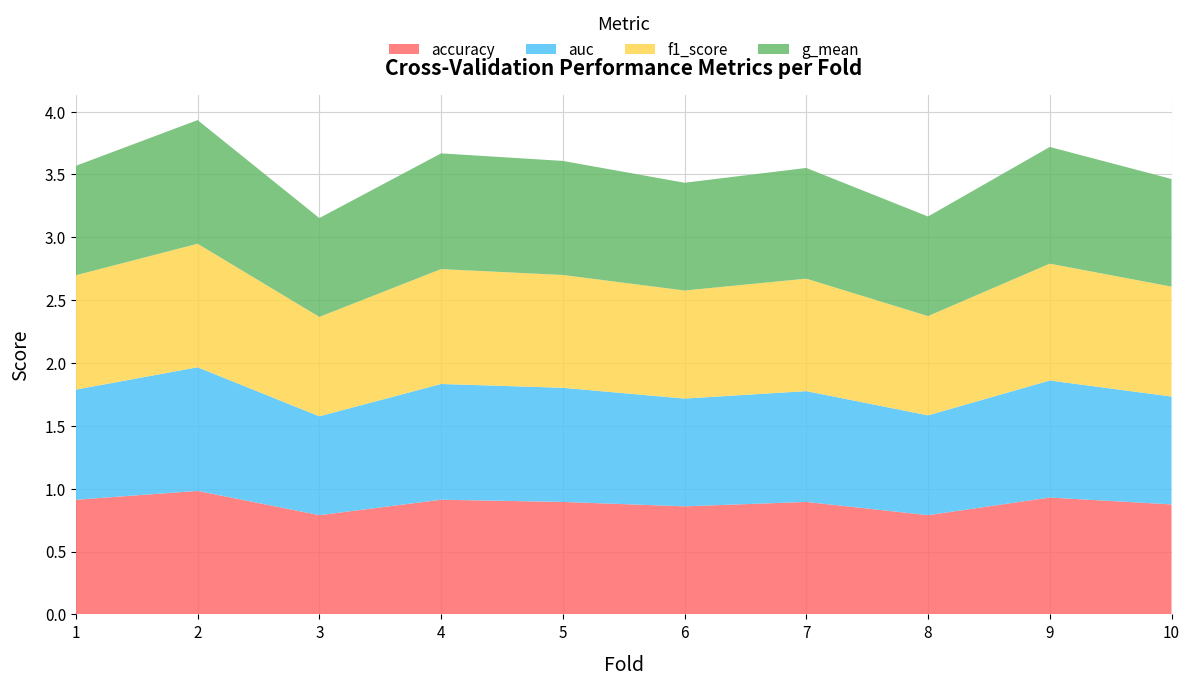

Reading right to left, what are all the values shown in this chart?

accuracy: 0.9	0.9	0.8	0.9	0.9	0.9	0.9	0.8	1.0	0.9
auc: 0.9	0.9	0.8	0.9	0.9	0.9	0.9	0.8	1.0	0.9
f1_score: 0.9	0.9	0.8	0.9	0.9	0.9	0.9	0.8	1.0	0.9
g_mean: 0.9	0.9	0.8	0.9	0.9	0.9	0.9	0.8	1.0	0.9